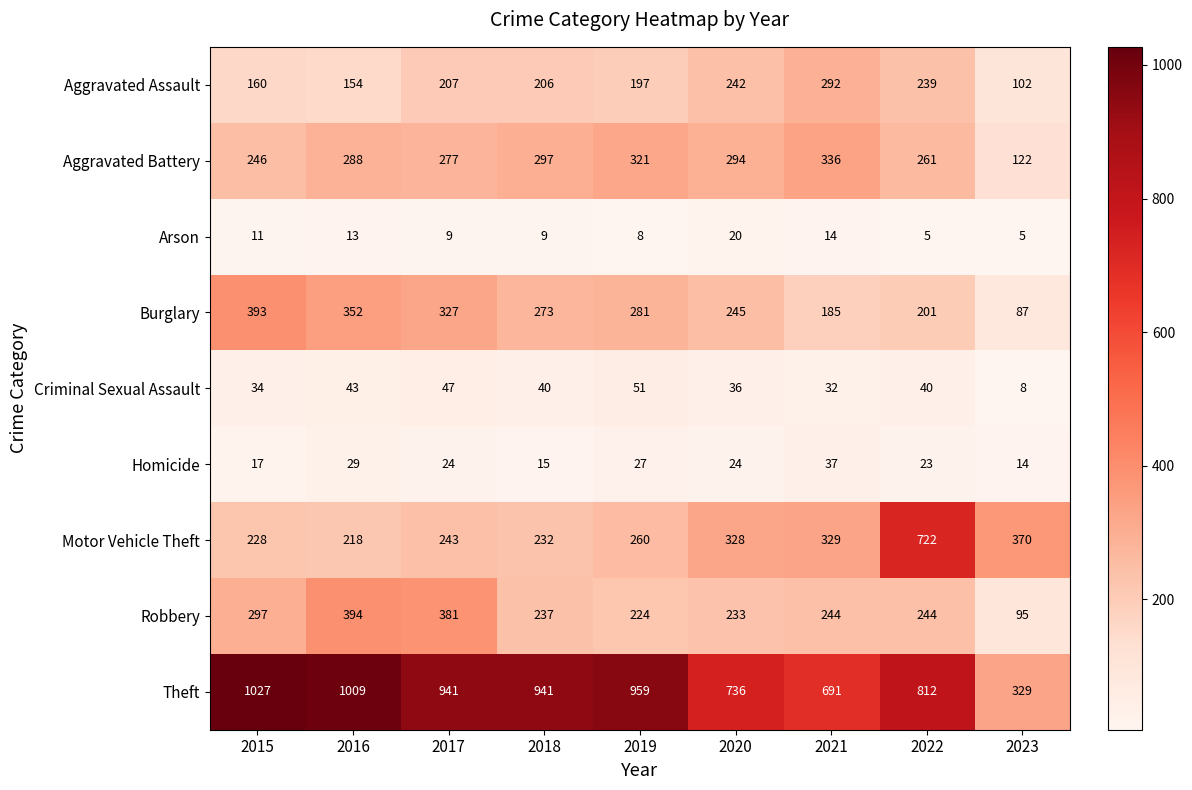

What is the difference between the highest and lowest values at 2022?

807